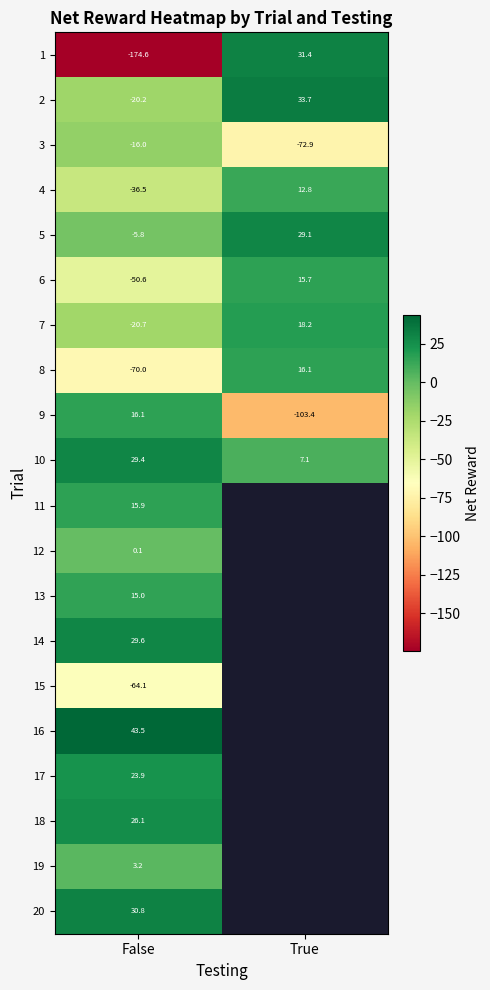

How many series are shown in this chart?

20